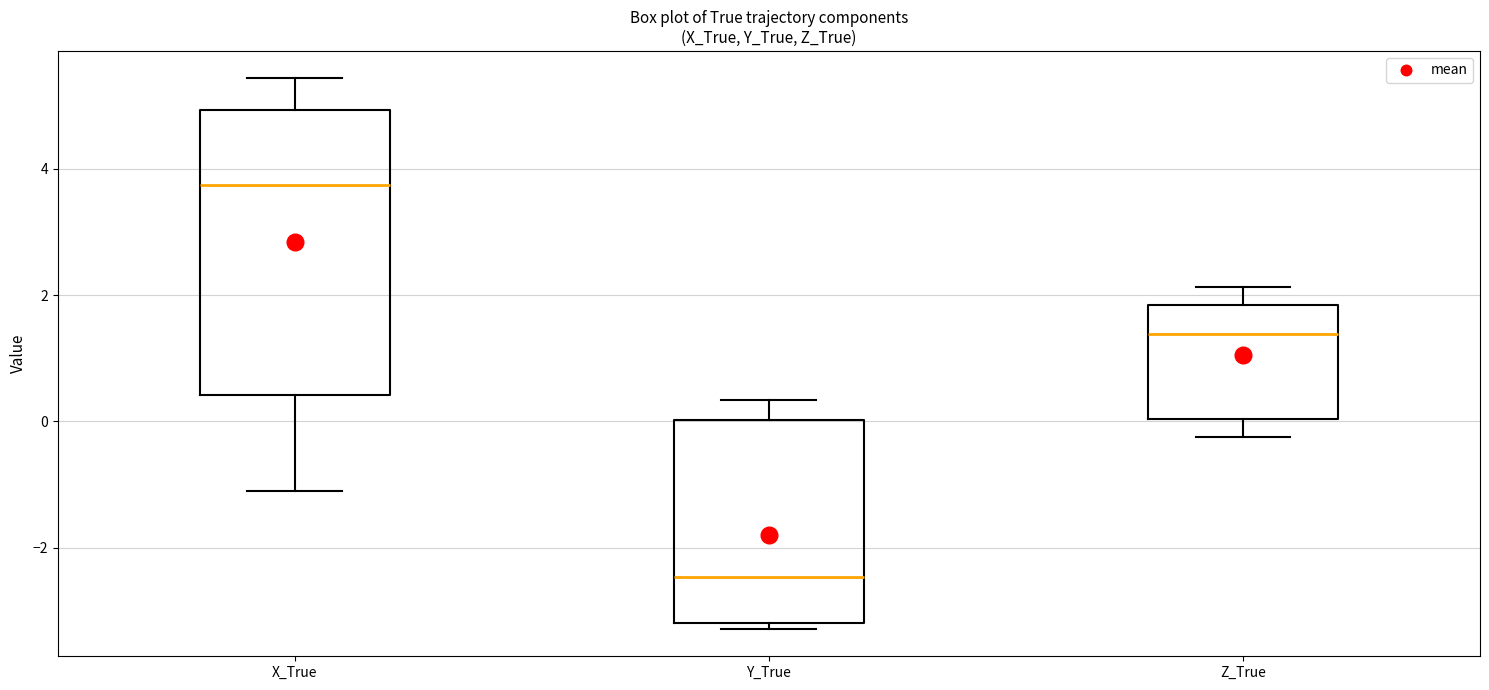

Comparing the boxes themselves (not the whiskers), which one is the tallest?

X_True